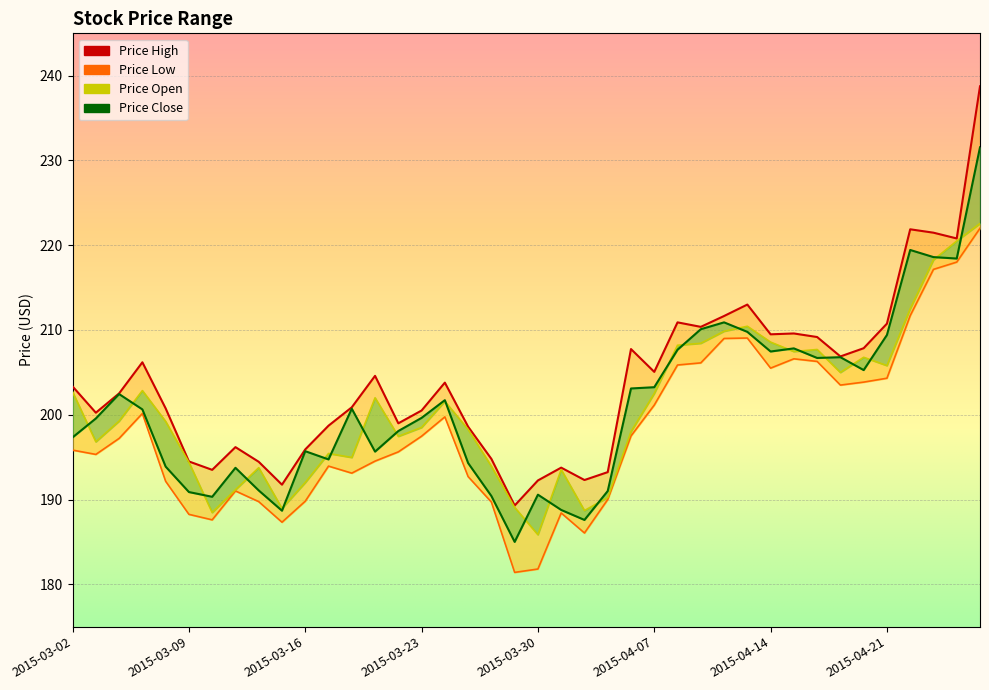

Rank the categories by Price High value from lowest to highest.

2015-03-27, 2015-03-13, 2015-03-30, 2015-04-01, 2015-04-02, 2015-03-10, 2015-03-31, 2015-03-12, 2015-03-09, 2015-03-26, 2015-03-16, 2015-03-11, 2015-03-25, 2015-03-17, 2015-03-20, 2015-03-03, 2015-03-23, 2015-03-06, 2015-03-18, 2015-03-04, 2015-03-02, 2015-03-24, 2015-03-19, 2015-04-07, 2015-03-05, 2015-04-17, 2015-04-06, 2015-04-20, 2015-04-16, 2015-04-14, 2015-04-15, 2015-04-09, 2015-04-21, 2015-04-08, 2015-04-10, 2015-04-13, 2015-04-24, 2015-04-23, 2015-04-22, 2015-04-27